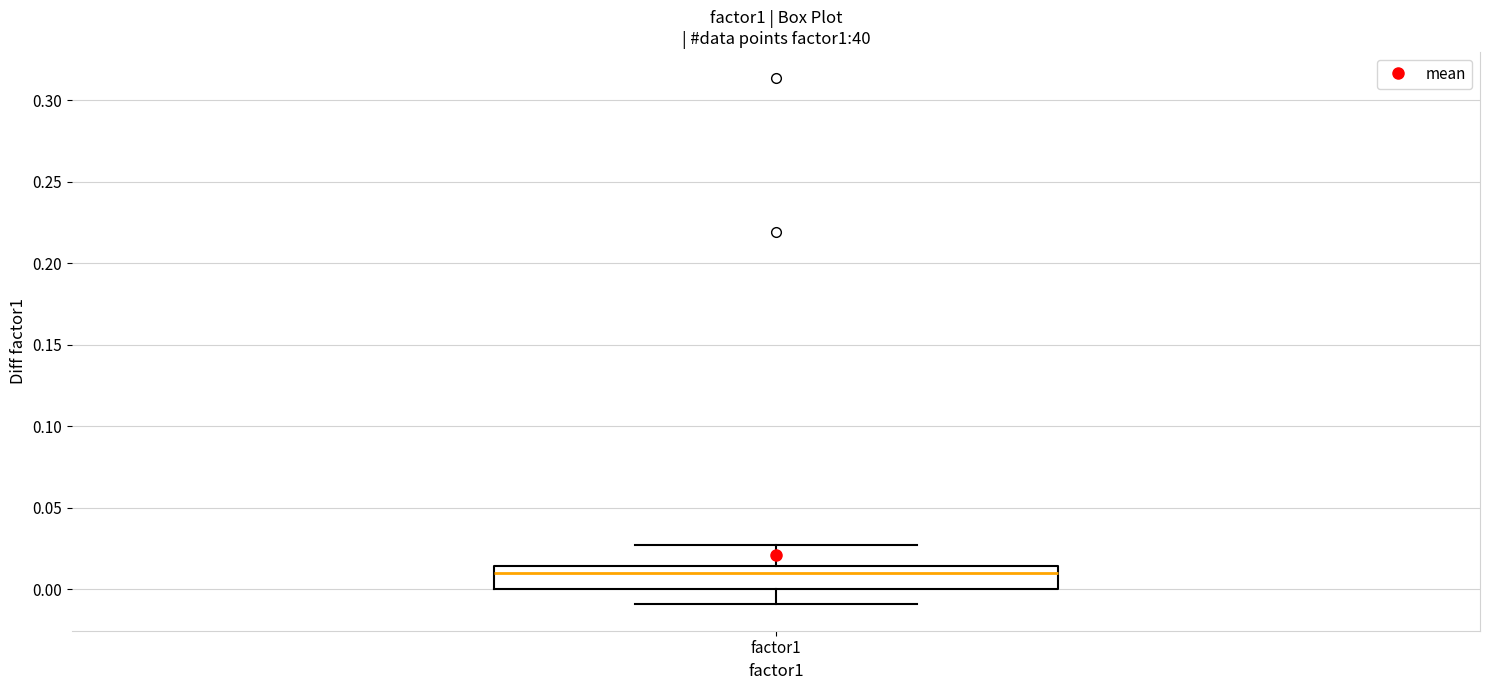

Read this box plot against the y-axis: the position of the median line, the range covered by the box, and the ends of both whiskers. The values are not printed on the chart, so give them approximately, as read against the axis.

median 0.010, box 0.000 to 0.015, whiskers -0.010 to 0.025